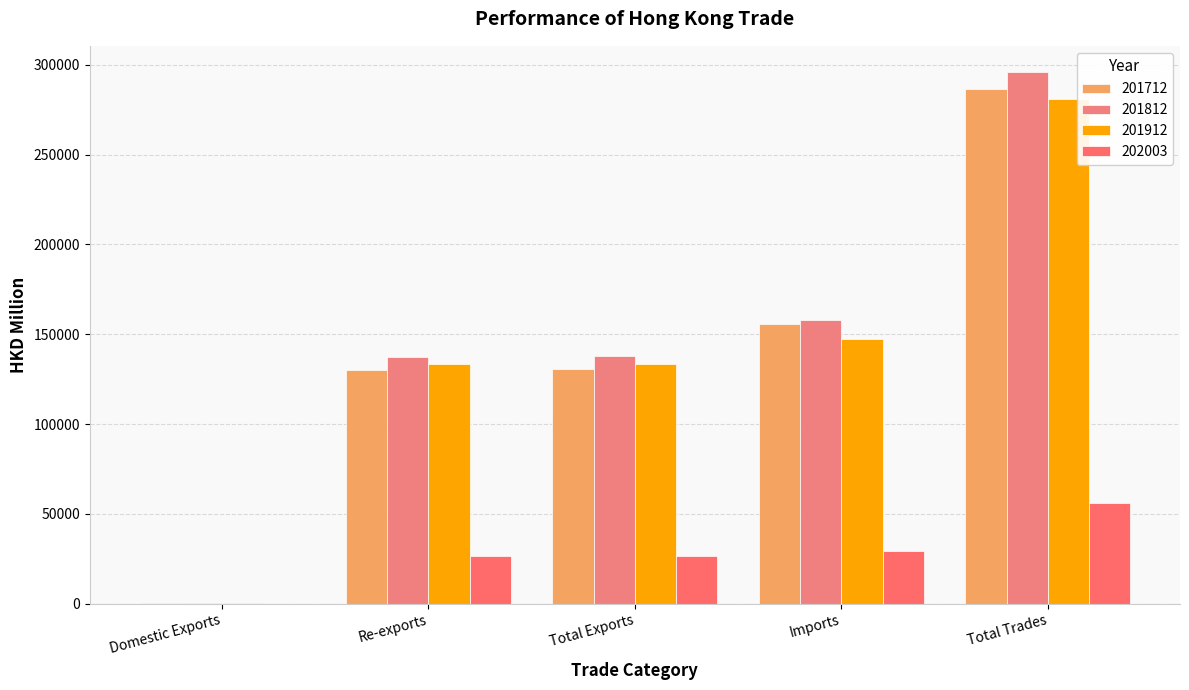

Reading right to left, transcribe all the data shown in this chart.

201712: 286309.7	155509.0	130800.7	130377.9	422.9
201812: 295774.5	157841.2	137933.3	137524.0	409.3
201912: 281108.6	147449.7	133658.9	133332.9	326.0
202003: 55836.8	29217.3	26619.5	26546.3	73.2